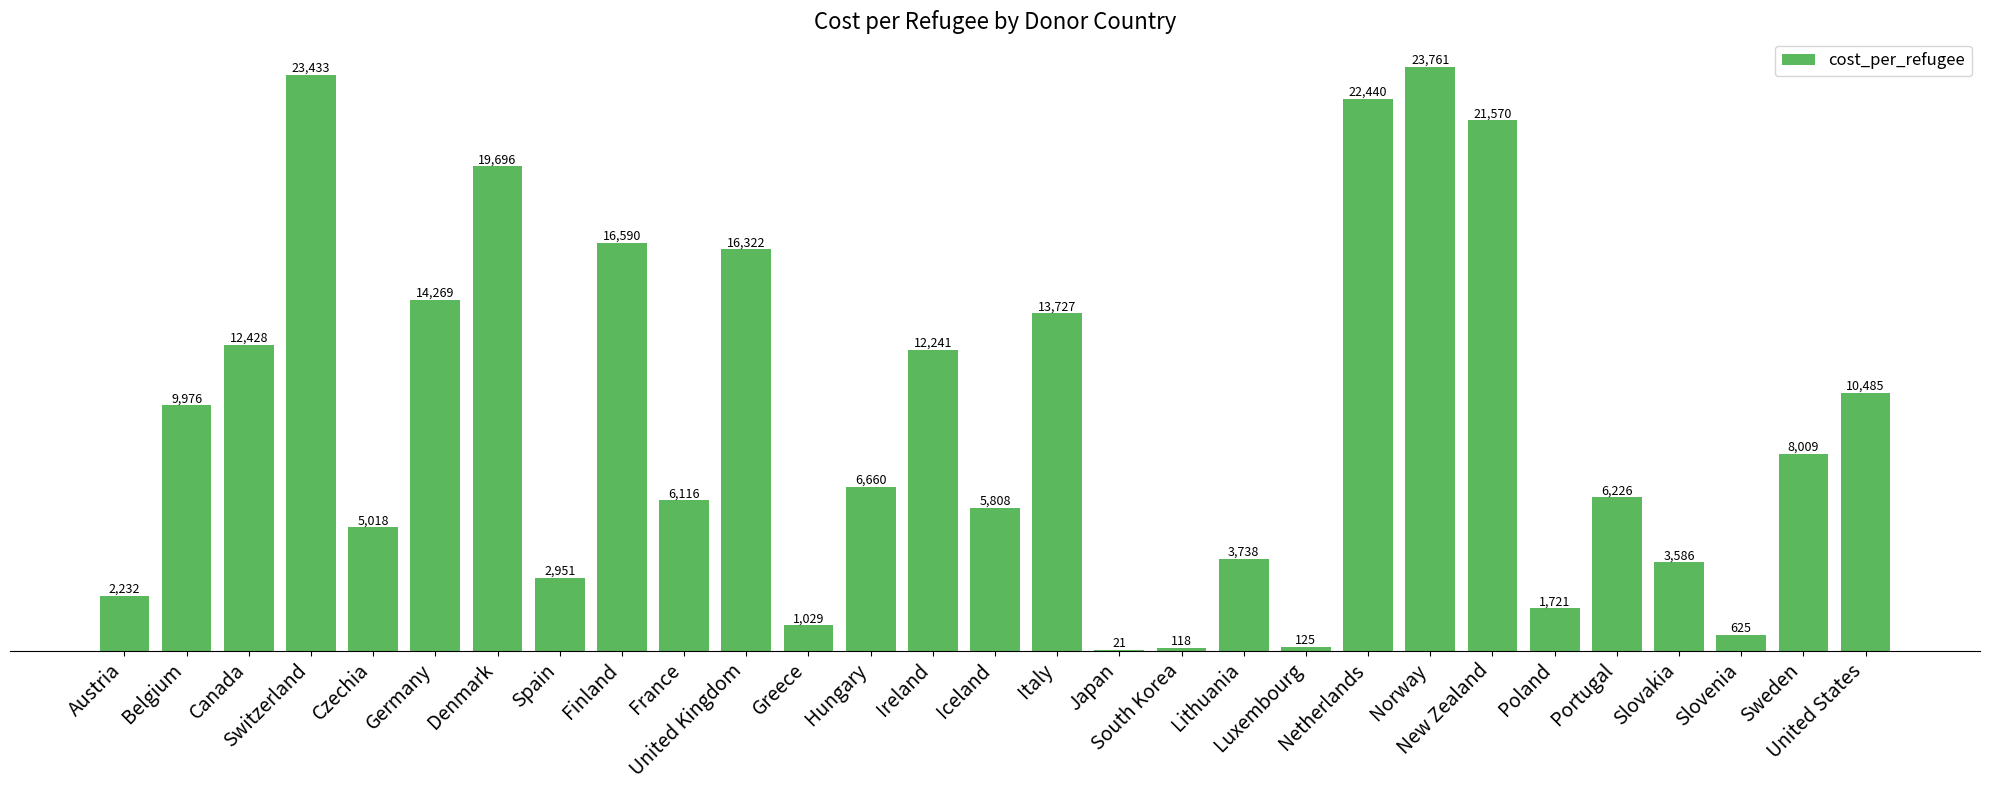

What is the greatest value displayed?

23761.4